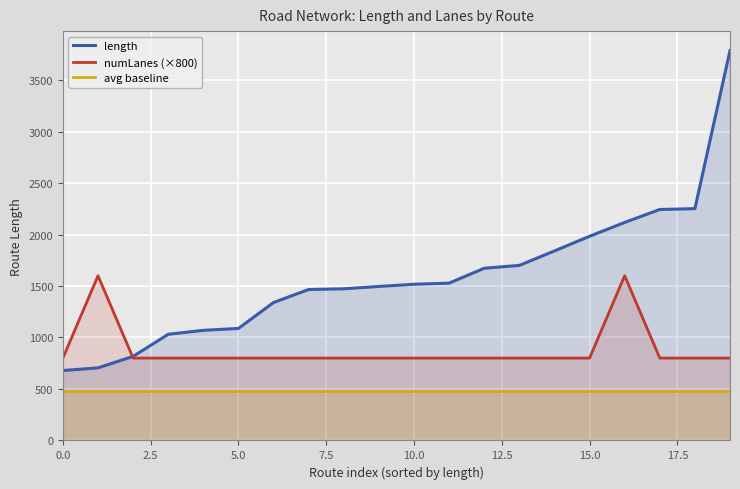

Which series has the widest spread of values?

length